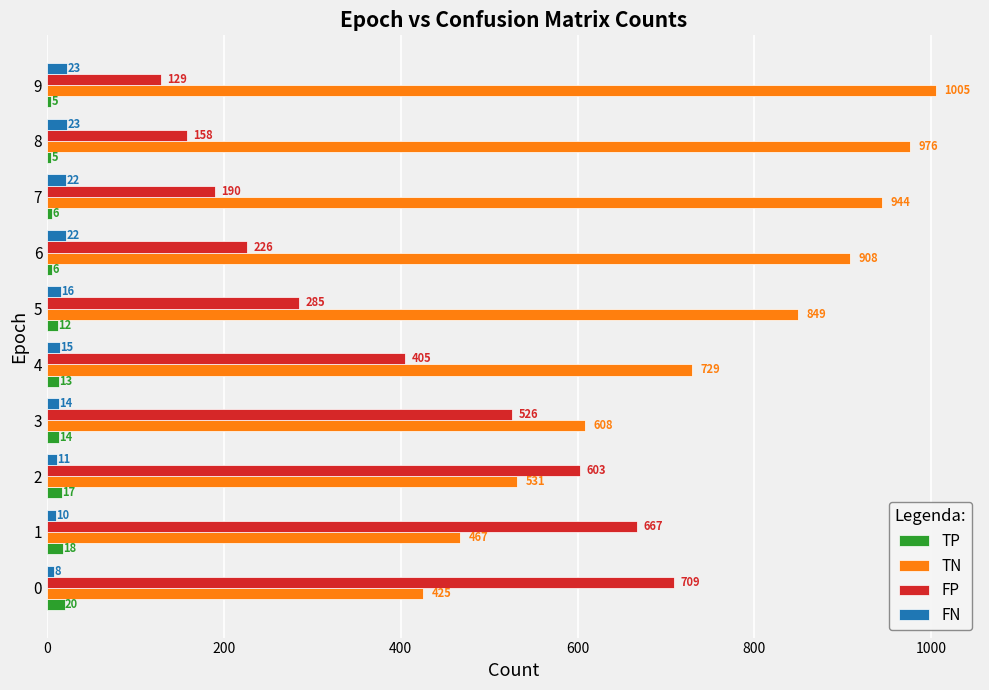

The TN series shows 206 at 2. True or false?

False